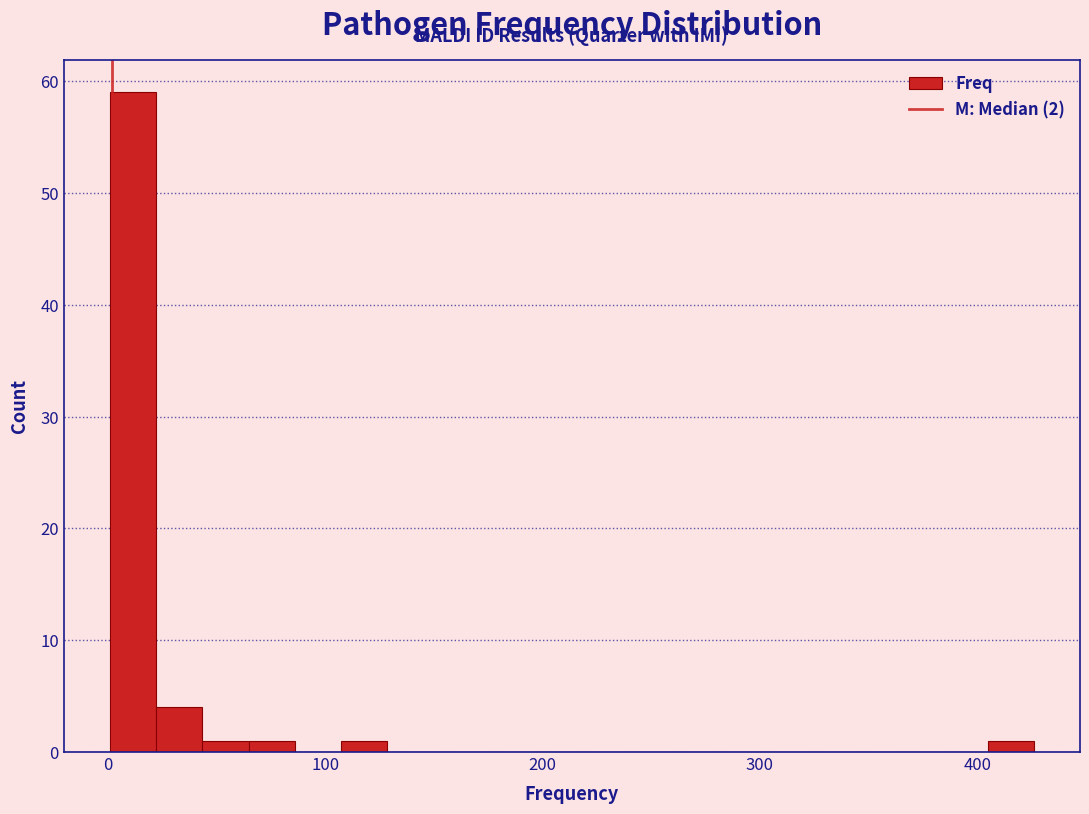

Read against the x-axis, roughly where is the centre of the tallest bar?

10